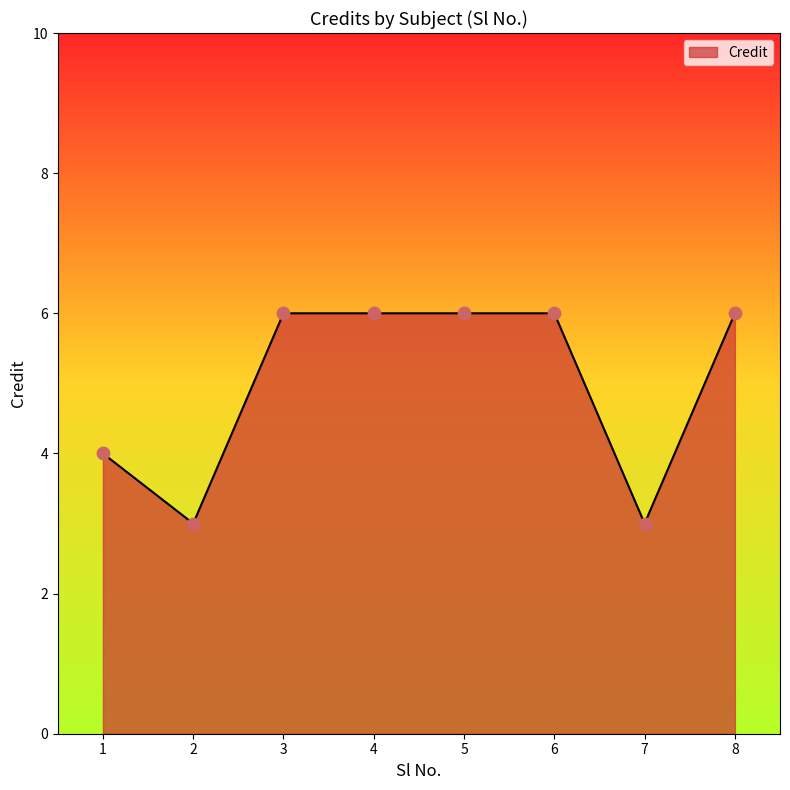

What is the change in value from 2 to 8?

+3